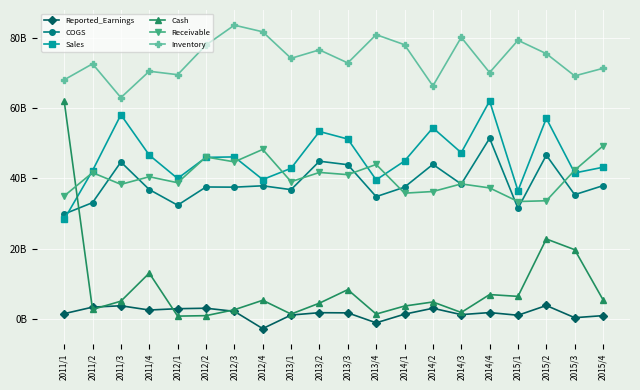

What value does the Receivable series have at 2011/2, to the nearest 100?

41630200800